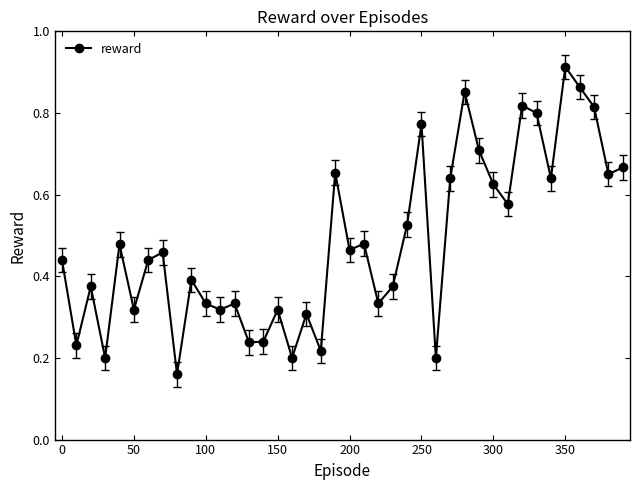

How many values are between 0 and 1?

40